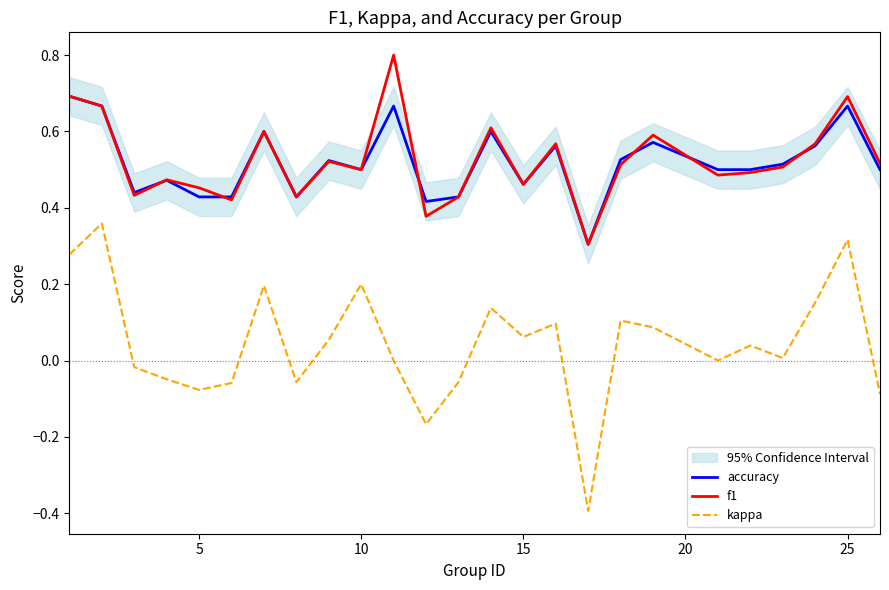

True or false: f1 and kappa cross at least once.

False